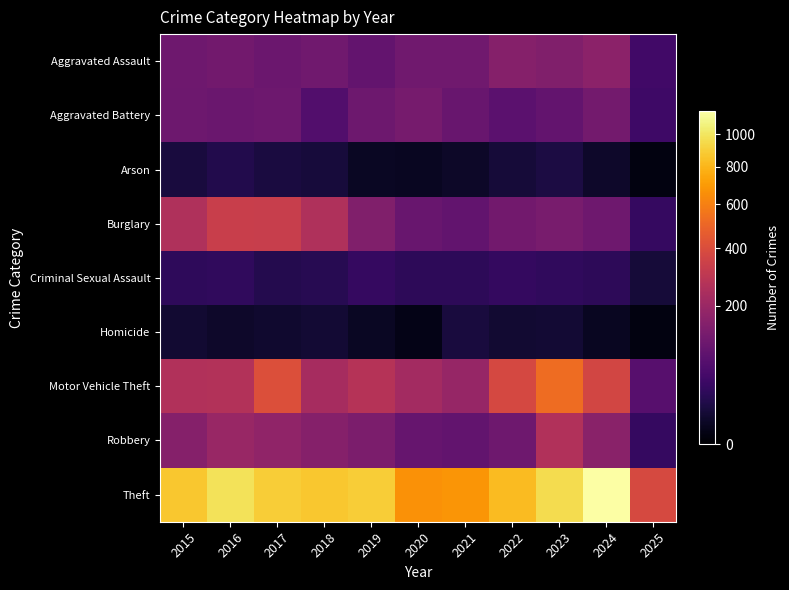

Reading left to right, what are all the values shown in this chart?

Aggravated Assault: 2015=110	2016=118	2017=105	2018=115	2019=92	2020=113	2021=115	2022=154	2023=145	2024=166	2025=47
Aggravated Battery: 2015=108	2016=102	2017=108	2018=67	2019=108	2020=125	2021=100	2022=81	2023=92	2024=119	2025=43
Arson: 2015=13	2016=20	2017=14	2018=12	2019=5	2020=4	2021=6	2022=11	2023=15	2024=7	2025=1
Burglary: 2015=254	2016=333	2017=329	2018=257	2019=143	2020=100	2021=90	2022=116	2023=130	2024=112	2025=35
Criminal Sexual Assault: 2015=29	2016=30	2017=21	2018=23	2019=35	2020=27	2021=27	2022=34	2023=30	2024=28	2025=11
Homicide: 2015=9	2016=7	2017=8	2018=10	2019=5	2020=2	2021=13	2022=9	2023=10	2024=4	2025=1
Motor Vehicle Theft: 2015=261	2016=265	2017=411	2018=231	2019=273	2020=221	2021=193	2022=376	2023=523	2024=365	2025=72
Robbery: 2015=154	2016=194	2017=178	2018=155	2019=135	2020=97	2021=91	2022=111	2023=259	2024=165	2025=35
Theft: 2015=874	2016=984	2017=892	2018=868	2019=891	2020=666	2021=678	2022=827	2023=961	2024=1152	2025=384